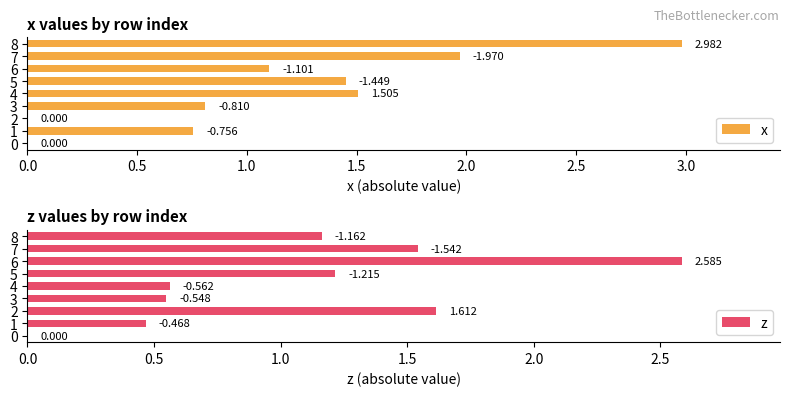

How many categories are shown in the chart?

9